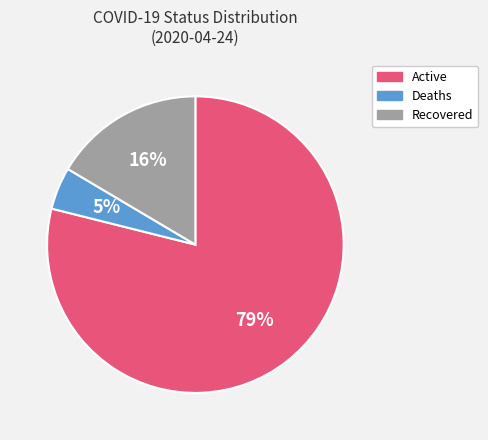

To the nearest percent, what portion does Recovered represent?

16%